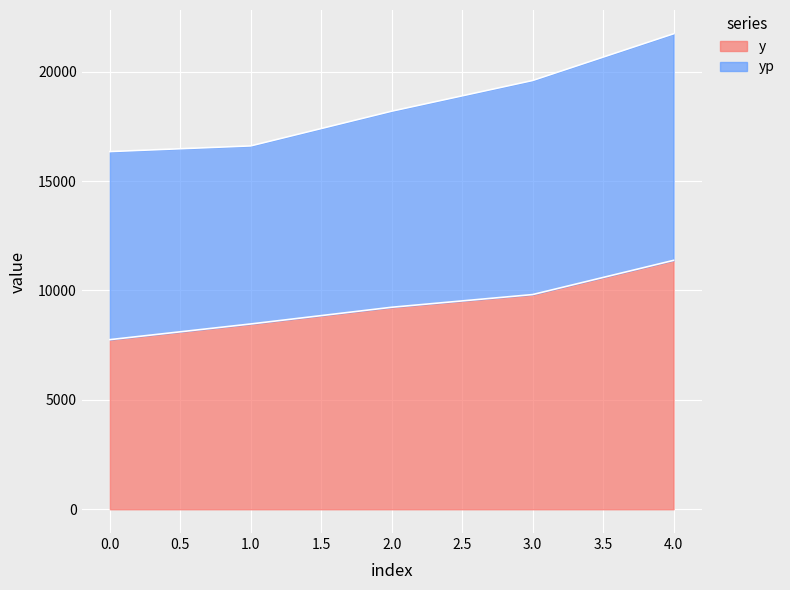

What is the change in value from 0 to 3?

+2060.0